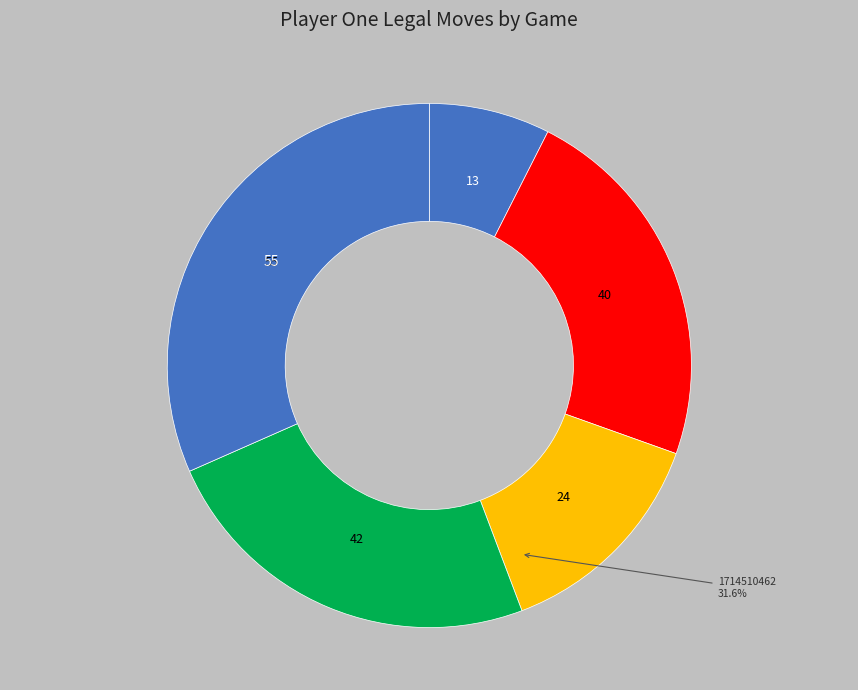

Is 1714510442-3356 the majority of the pie?

No